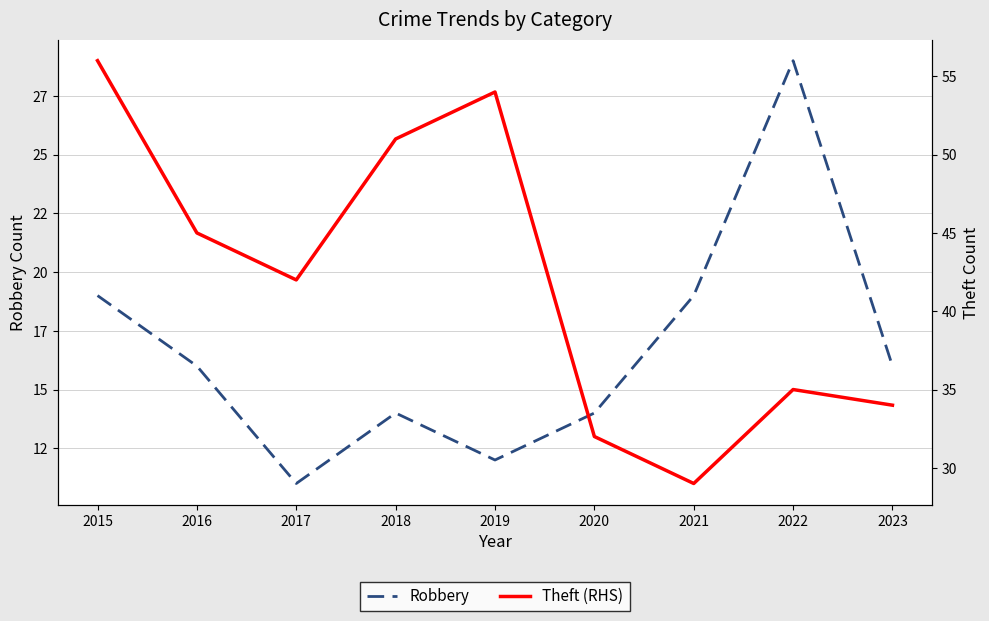

List the series in order of their overall mean, highest first.

Theft (RHS), Robbery